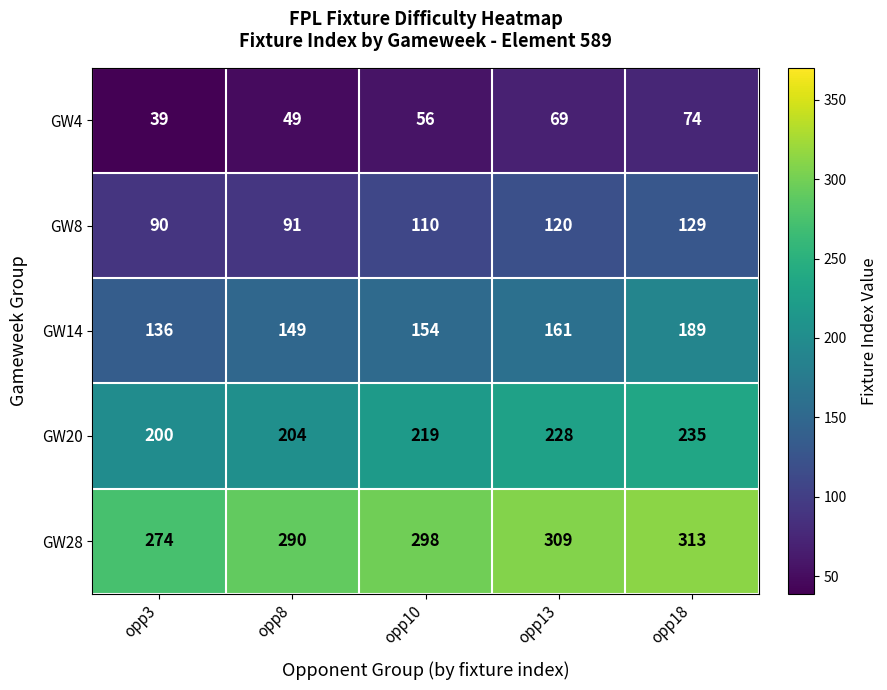

What is the total value across all series at opp10?

837